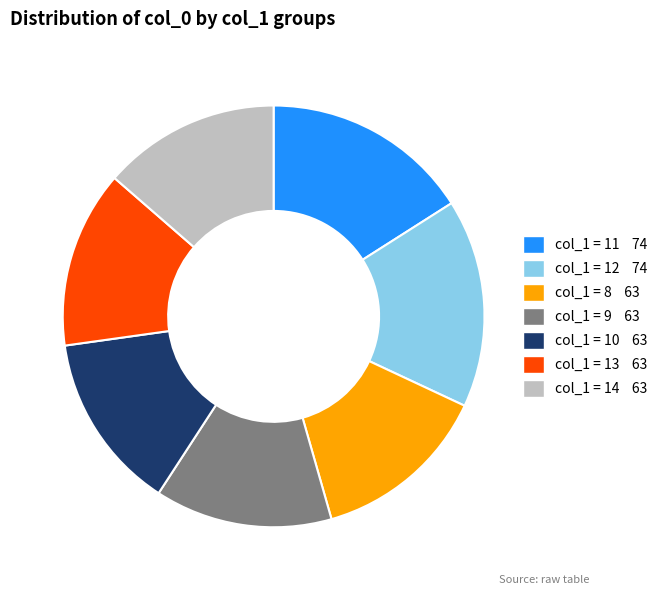

Is there any slice that represents more than half of the pie?

No